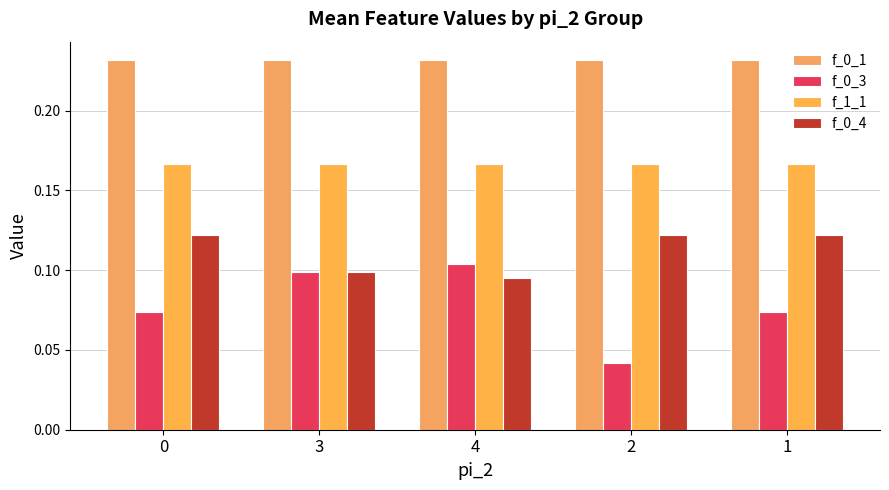

What is the lowest value of the f_1_1 series?

0.2